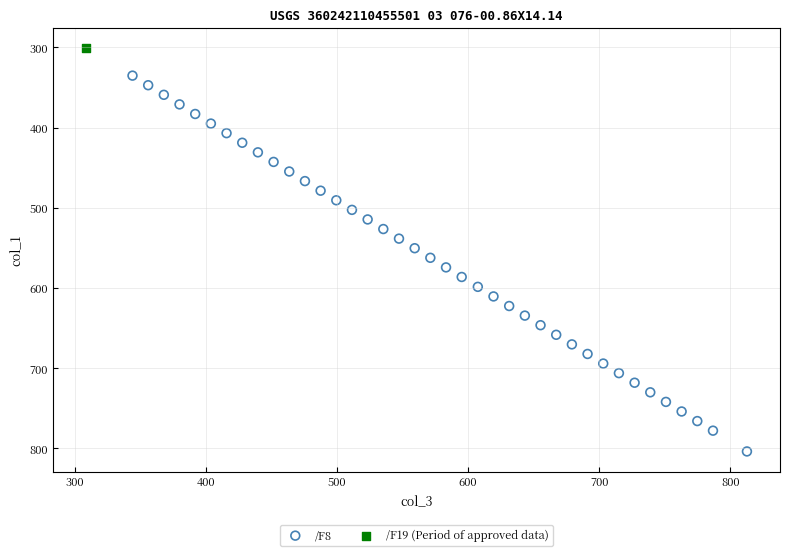

What are all the series names shown in the legend?

/F8, /F19 (Period of approved data)